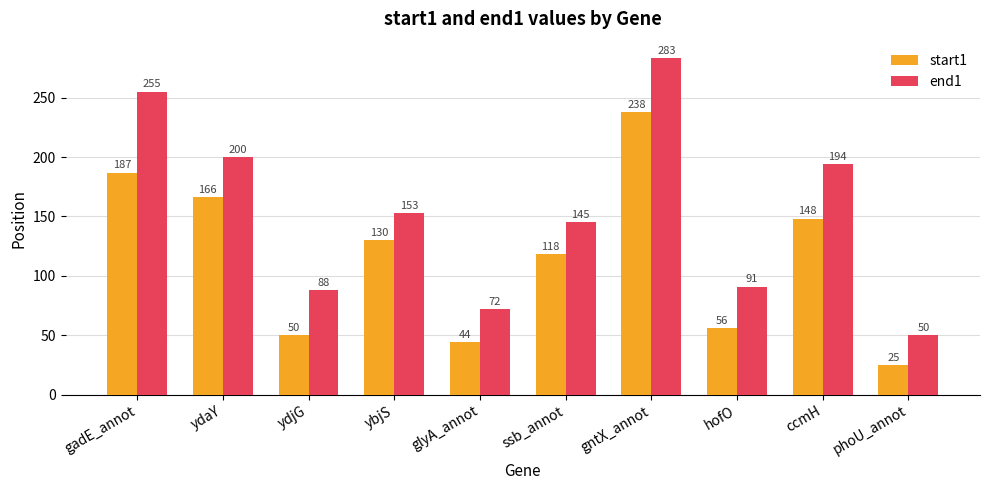

Are the bars horizontal?

No